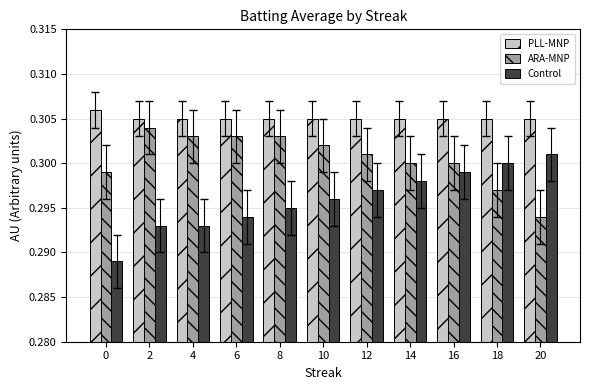

What is the total value across all series at 0?

0.9